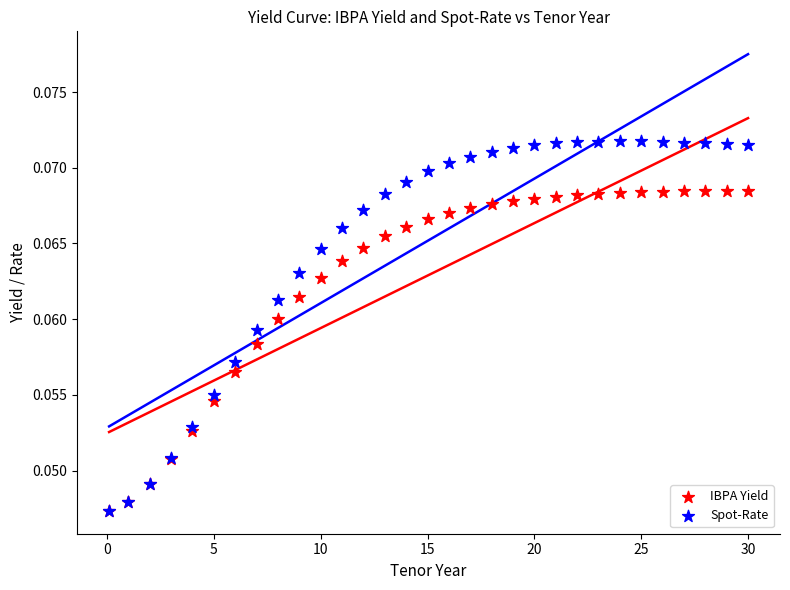

What are all the series names shown in the legend?

IBPA Yield, Spot-Rate